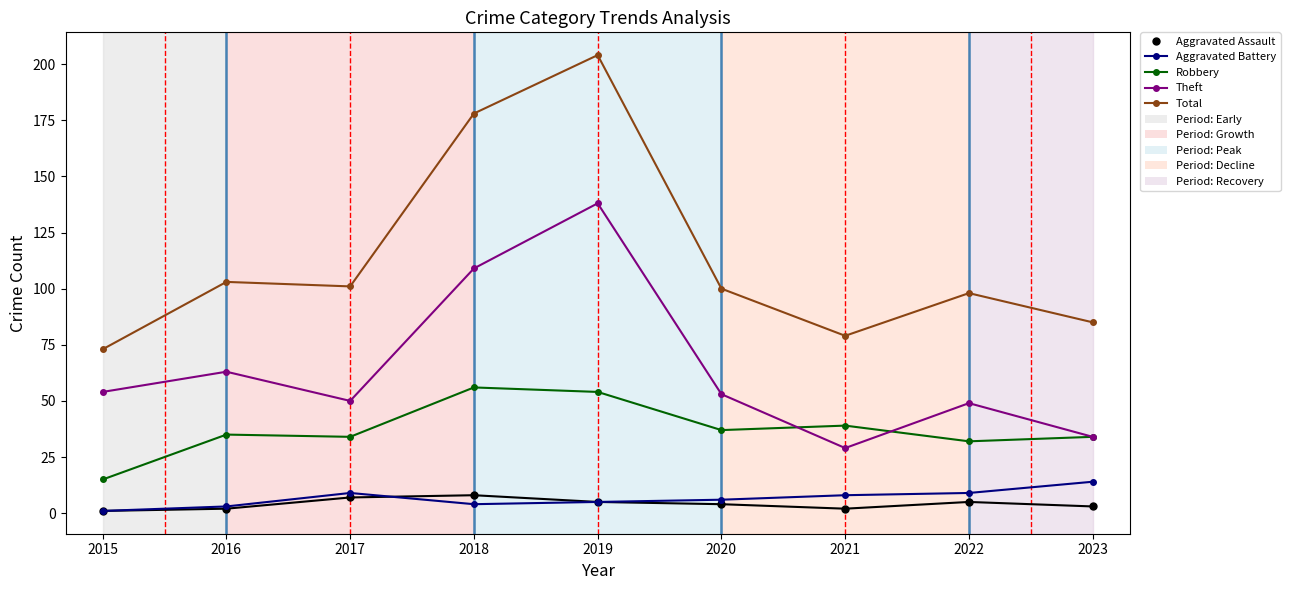

What is the maximum value shown in the chart?

204